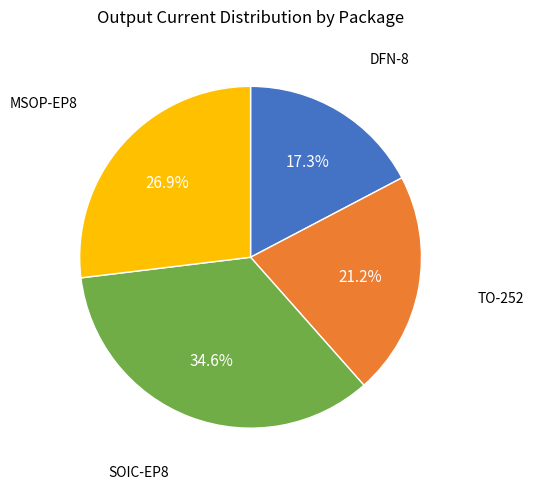

Does any single category account for the majority?

No